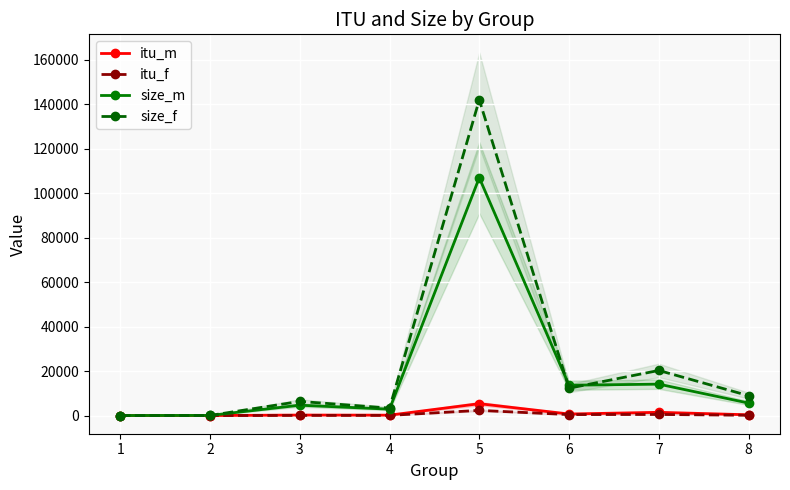

Between 2 and 7, which series saw the biggest shift?

size_f